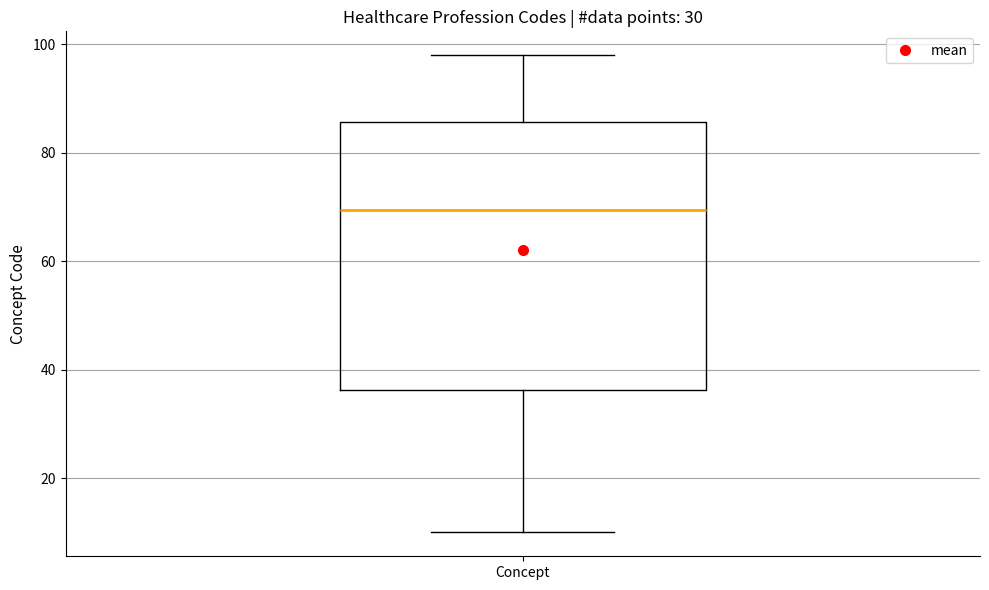

Where is the upper edge of the box for Concept on the y-axis? The values are not printed on the chart, so give them approximately, as read against the axis.

86